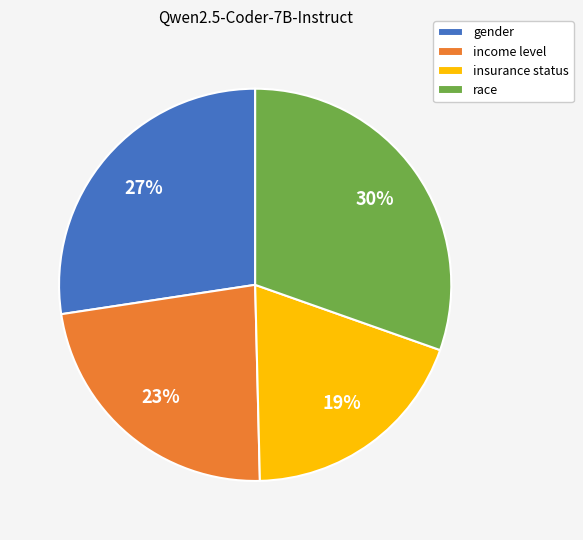

What is the smallest slice in the pie chart?

insurance status